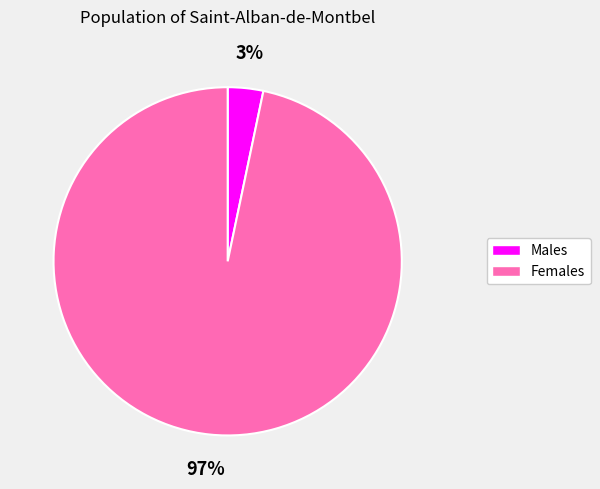

How many segments does this pie chart have?

2